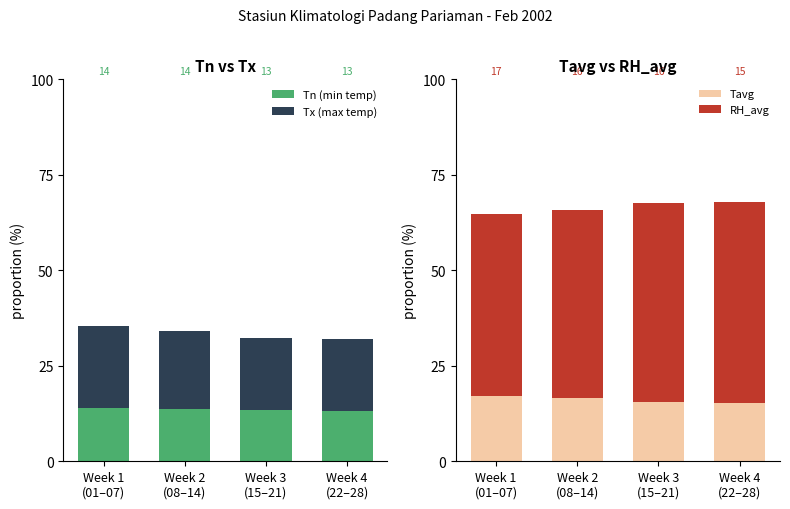

True or false: RH_avg has a value of 52.6 at Week 4
(22–28).

True